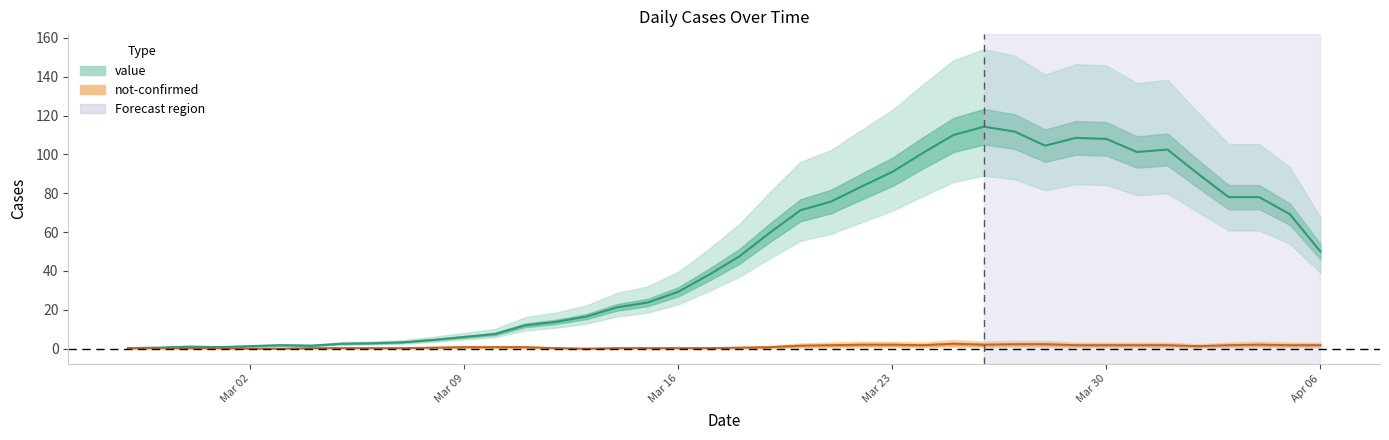

Which series has the largest total across all categories?

value